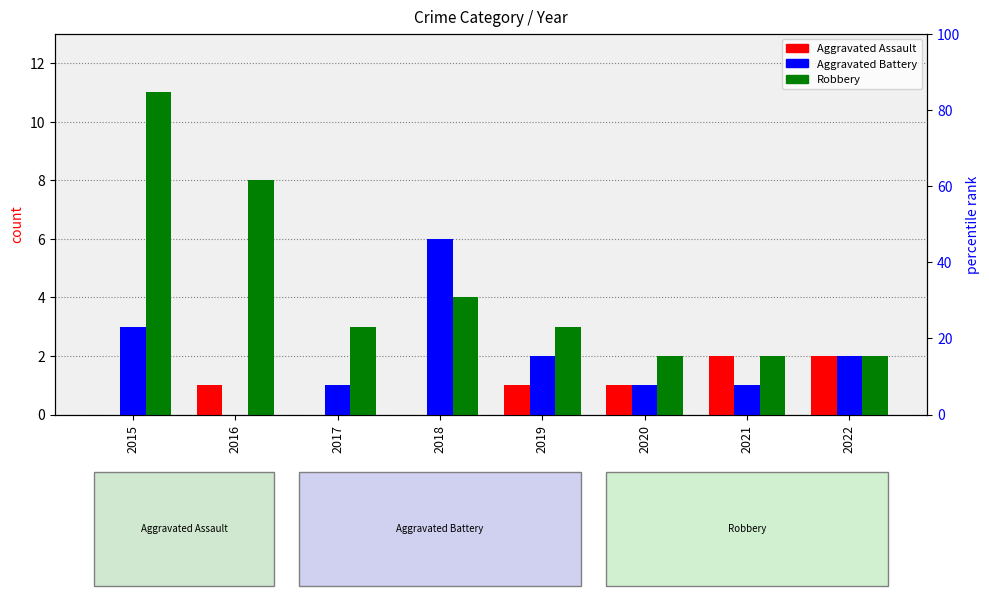

Which series changed the most between 2015 and 2019?

Robbery